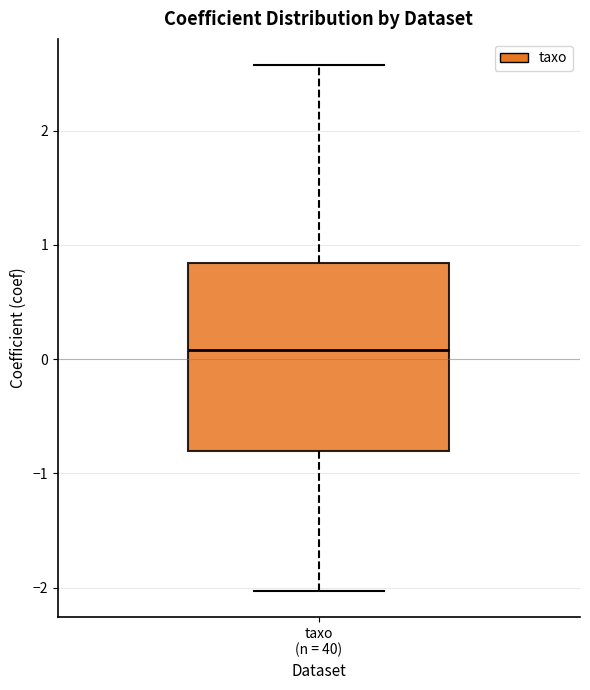

Read this box plot against the y-axis: the position of the median line, the range covered by the box, and the ends of both whiskers. The values are not printed on the chart, so give them approximately, as read against the axis.

median 0.1, box -0.8 to 0.8, whiskers -2.0 to 2.6